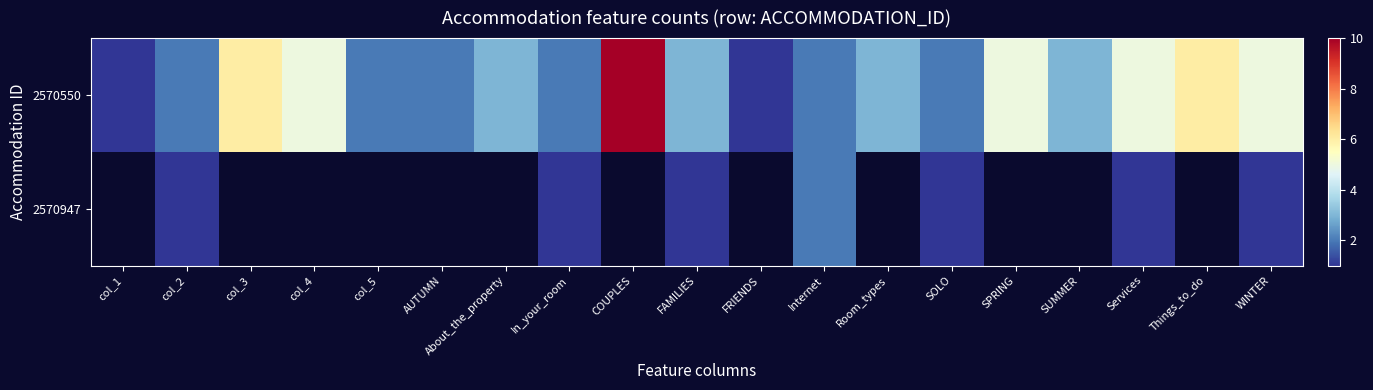

Is the value of 2570947 at AUTUMN greater than the value of 2570550 at In_your_room?

No